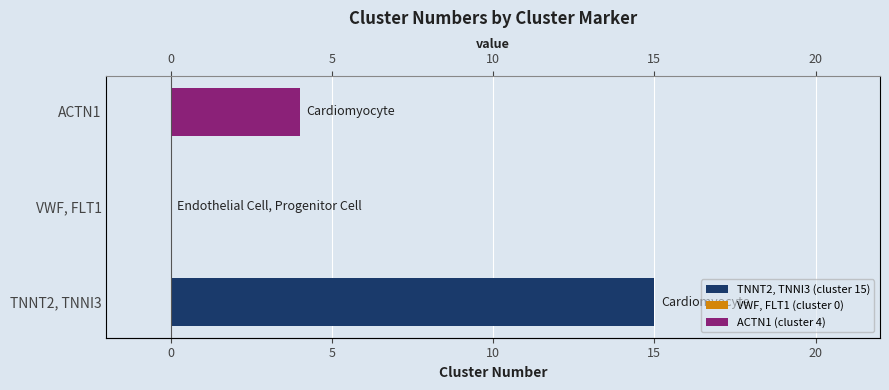

What is the value of the 1st bar from the left?

15